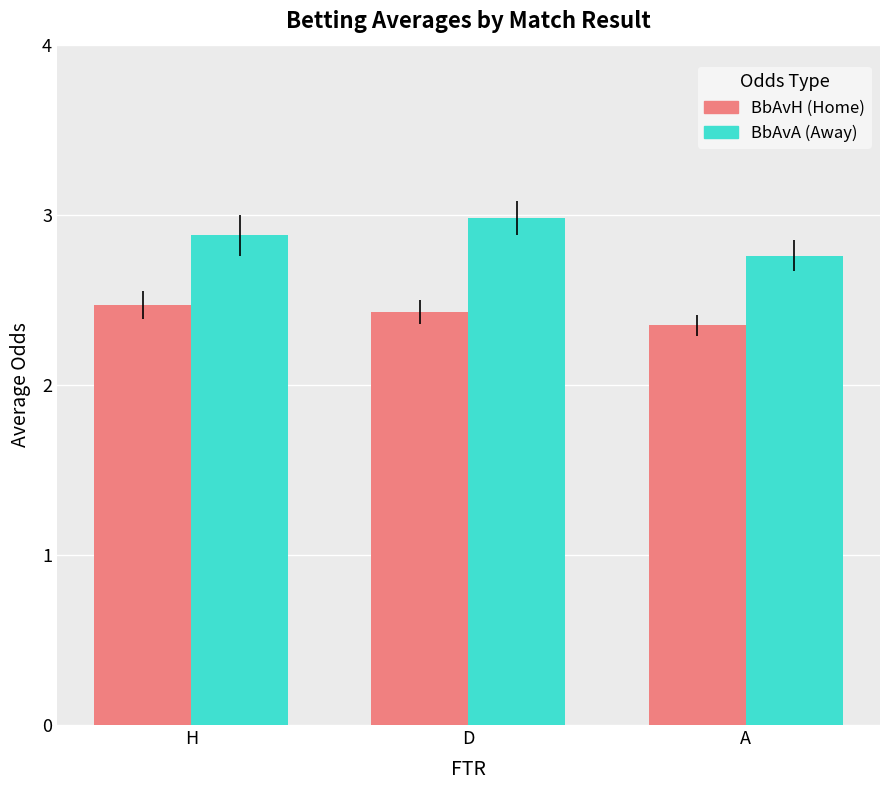

What is the total value across all series at A?

5.1